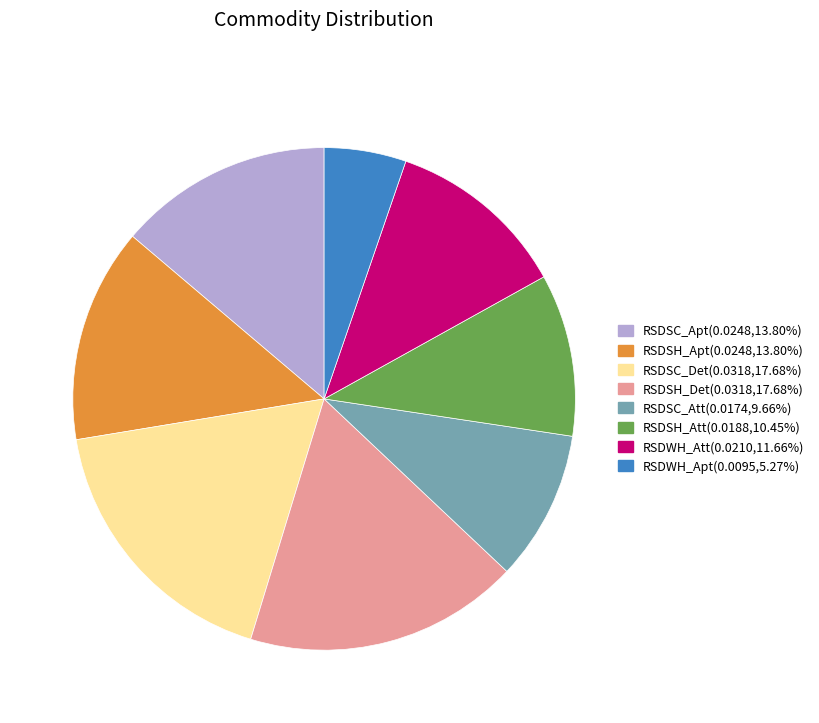

Is the sum of RSDSC_Det and RSDSH_Det greater than half?

No